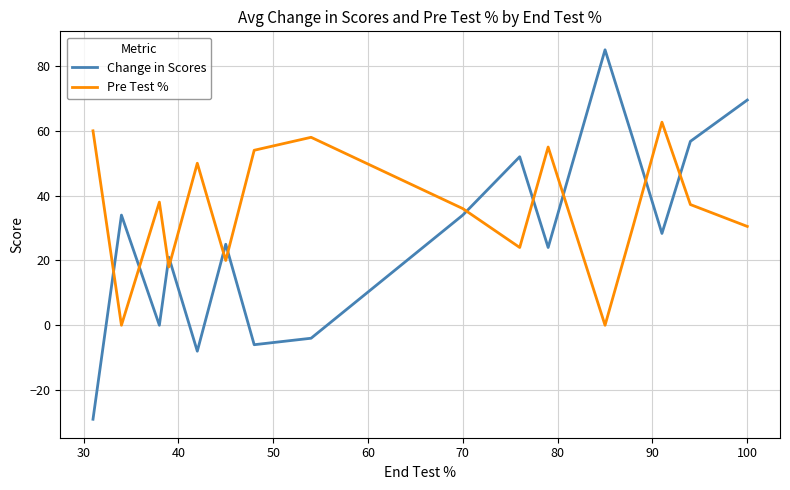

What is the difference between the maximum and minimum values in the Change in Scores series?

114.0